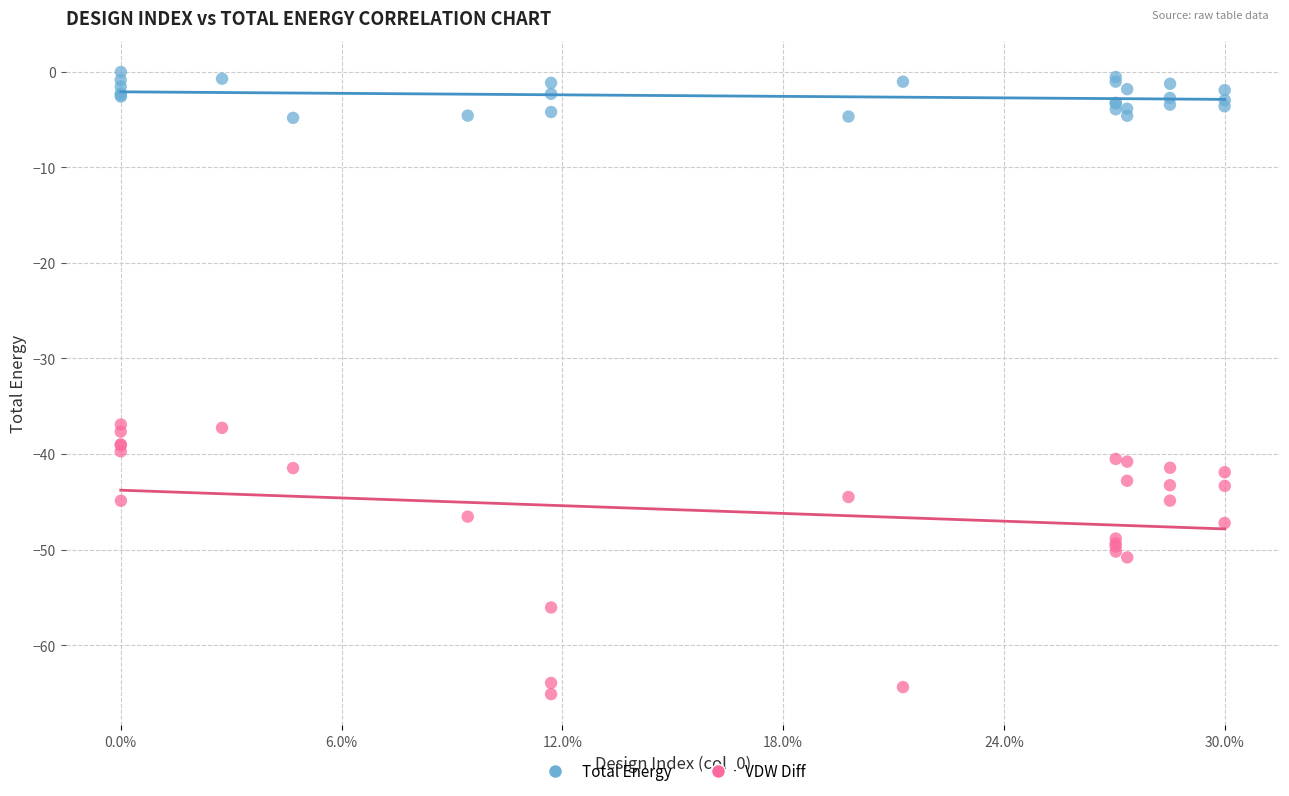

Which series contains the lowest Y value?

VDW Diff